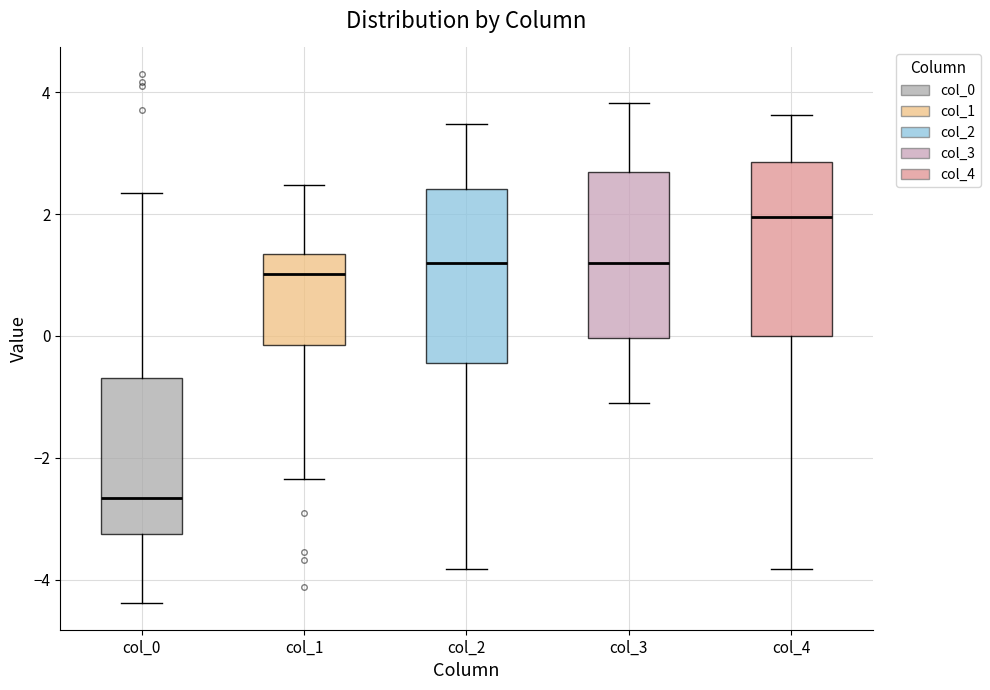

Where does the median line of the box for col_1 sit on the y-axis? The values are not printed on the chart, so give them approximately, as read against the axis.

1.0